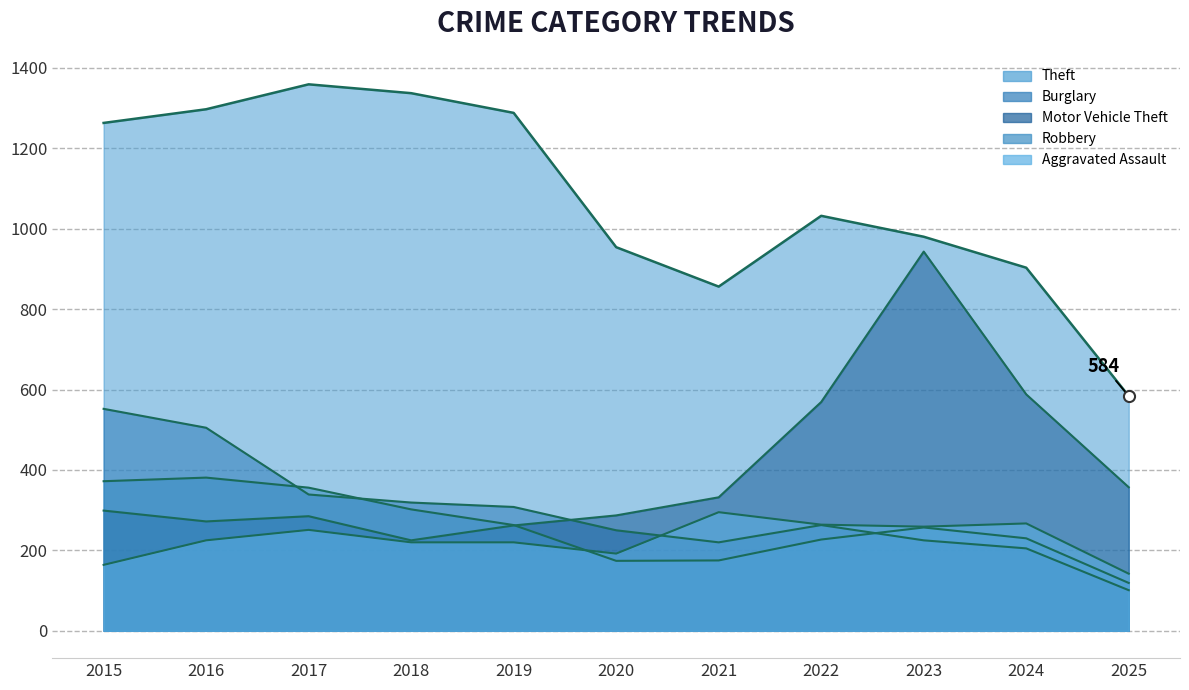

What is the difference between the Robbery values at 2015 and 2016?

9